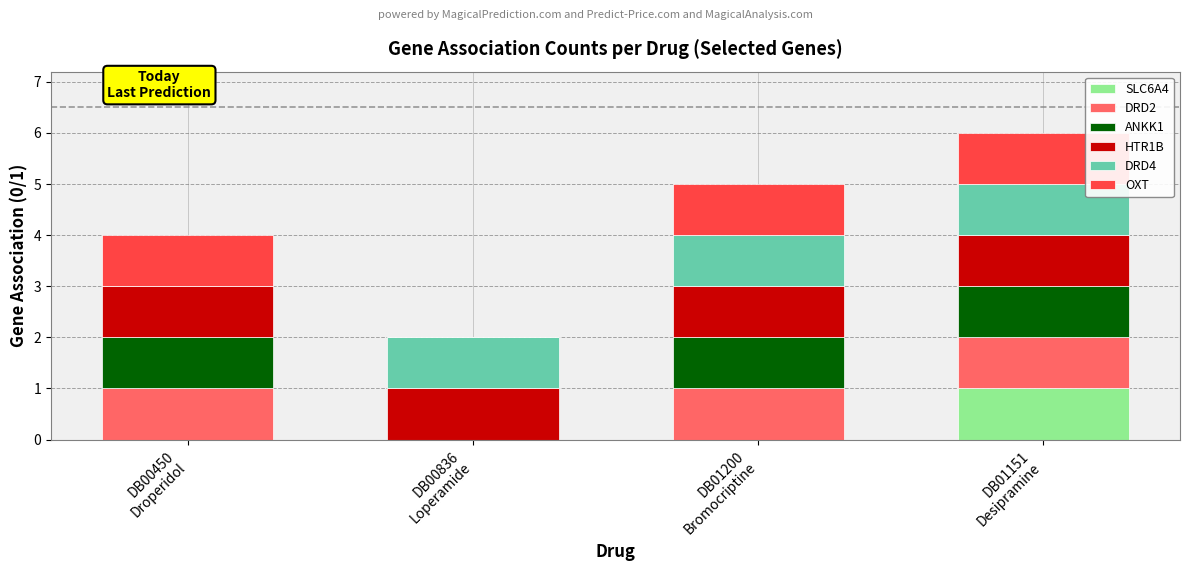

How many data points does each series have?

4